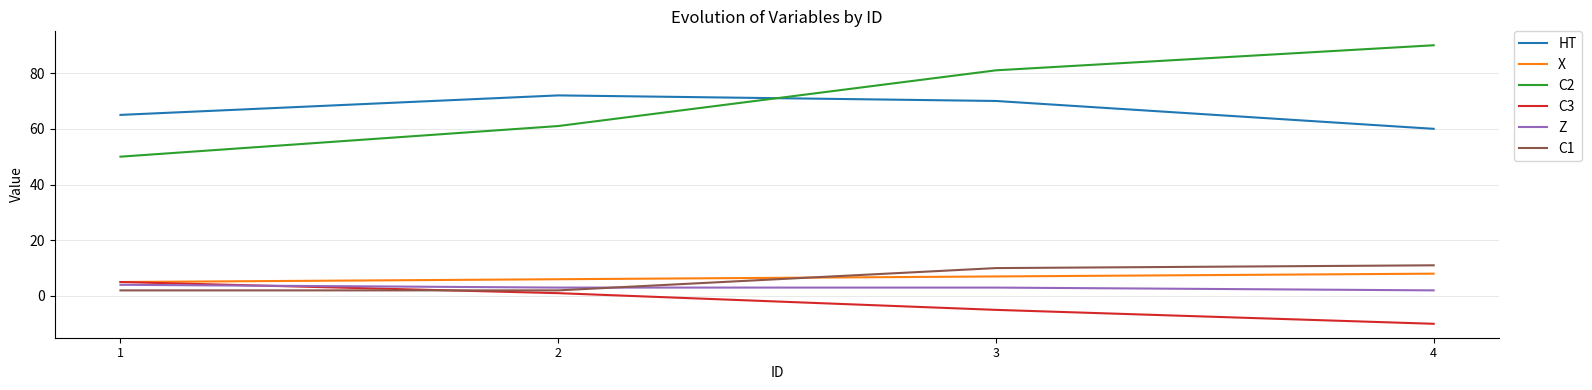

True or false: C3 and C2 intersect in this chart.

False